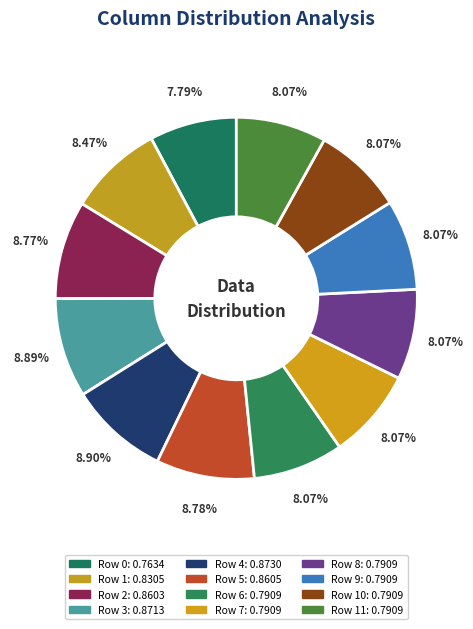

To the nearest percent, what is the difference between the largest and smallest slice percentages?

1%